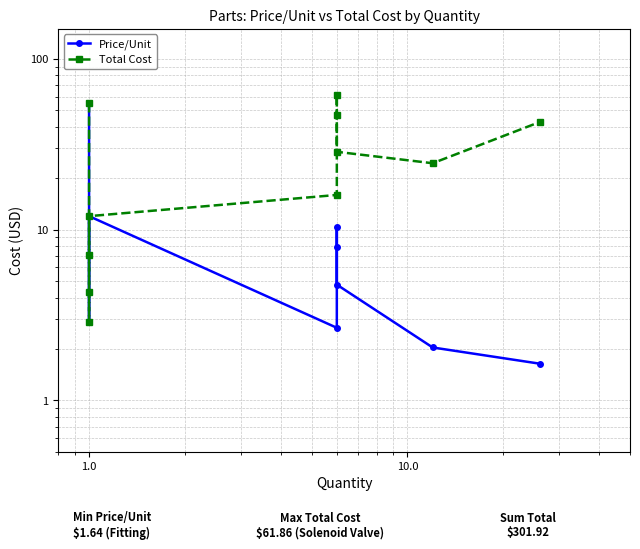

What position from the right is 6?

5